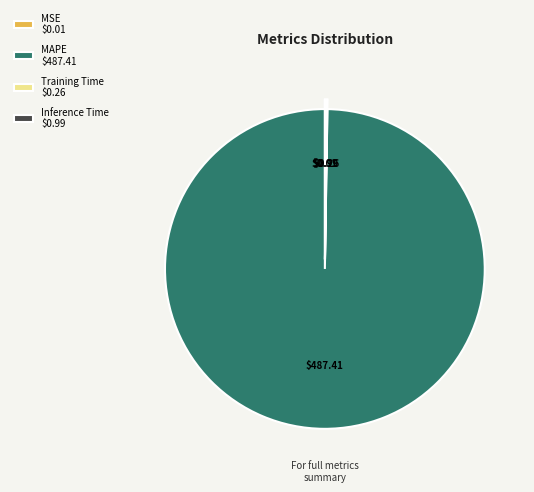

Which category has the biggest portion of the pie?

MAPE $487.41